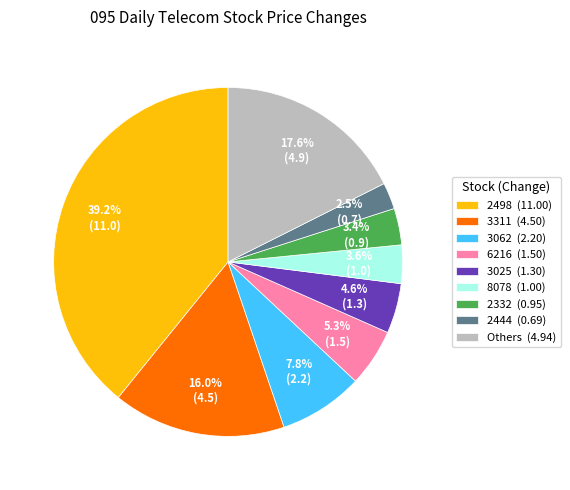

How many slices are in this pie chart?

9